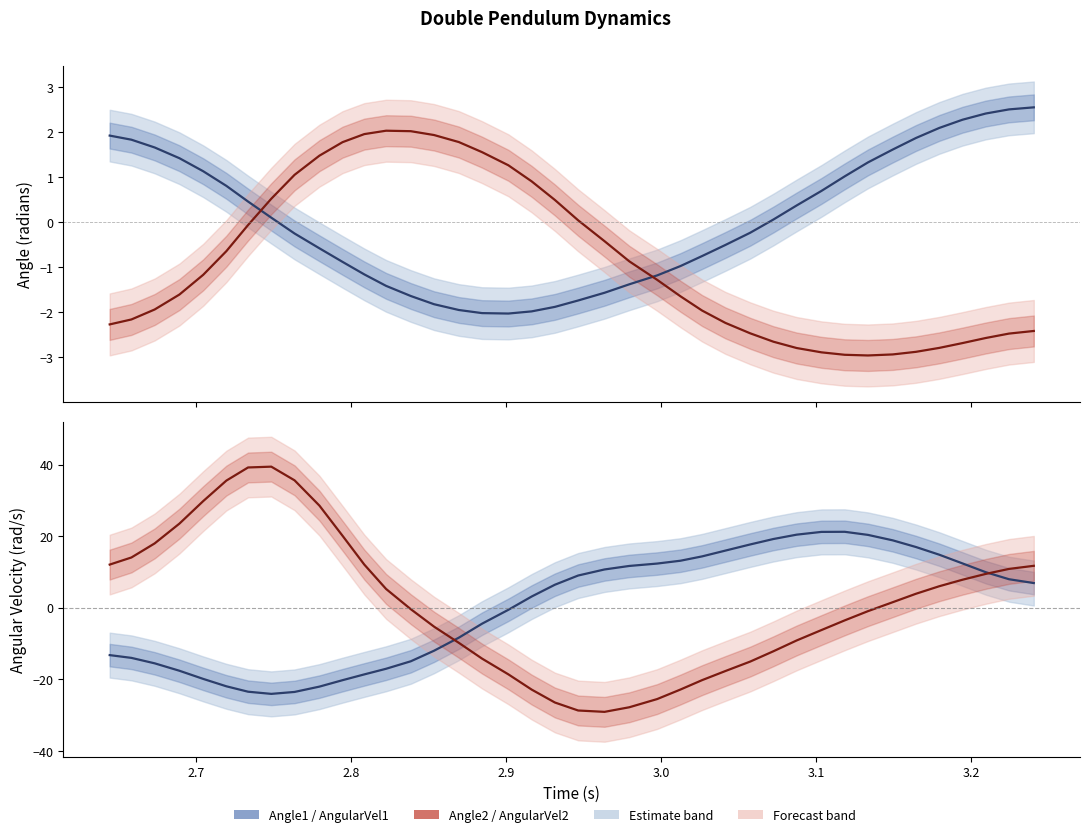

At how many categories does at least one series exceed -11?

40